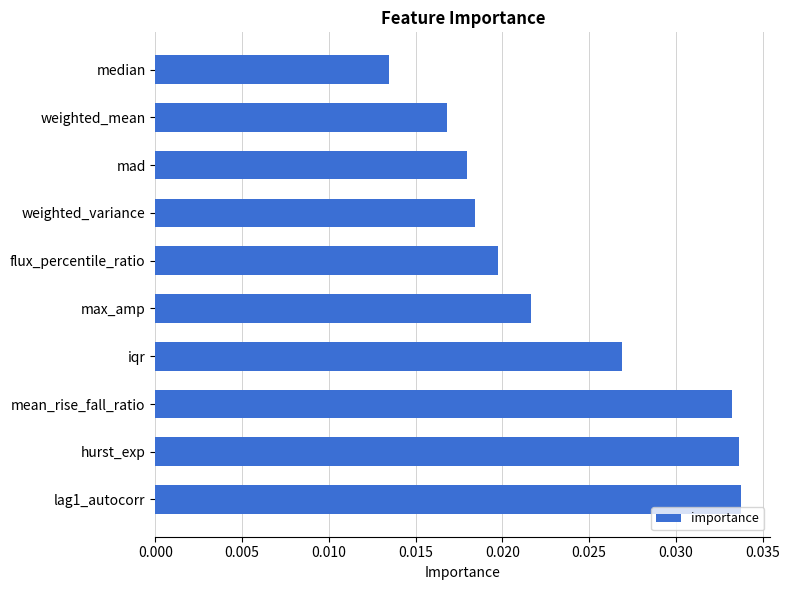

At which category does the chart reach its minimum across all series?

median